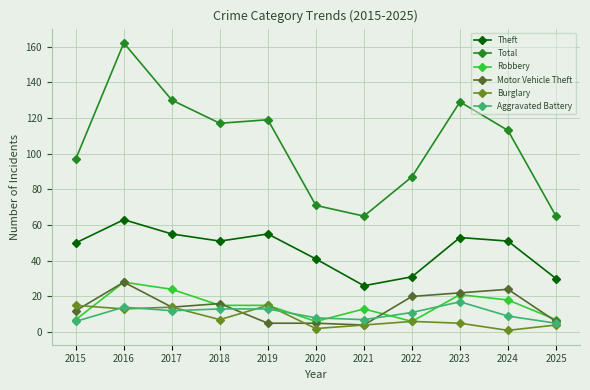

Is this an area chart (filled region under the line)?

No